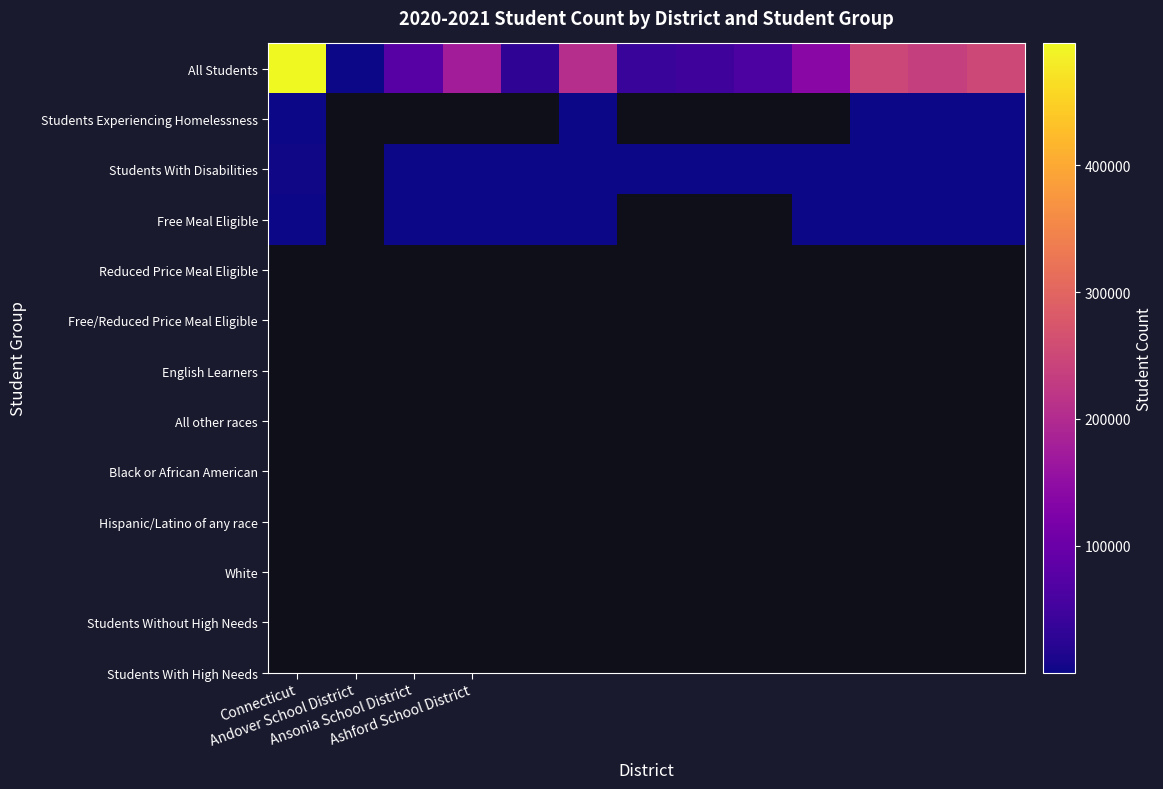

What is the difference between the highest and lowest values at Ashford School District?

176127.0